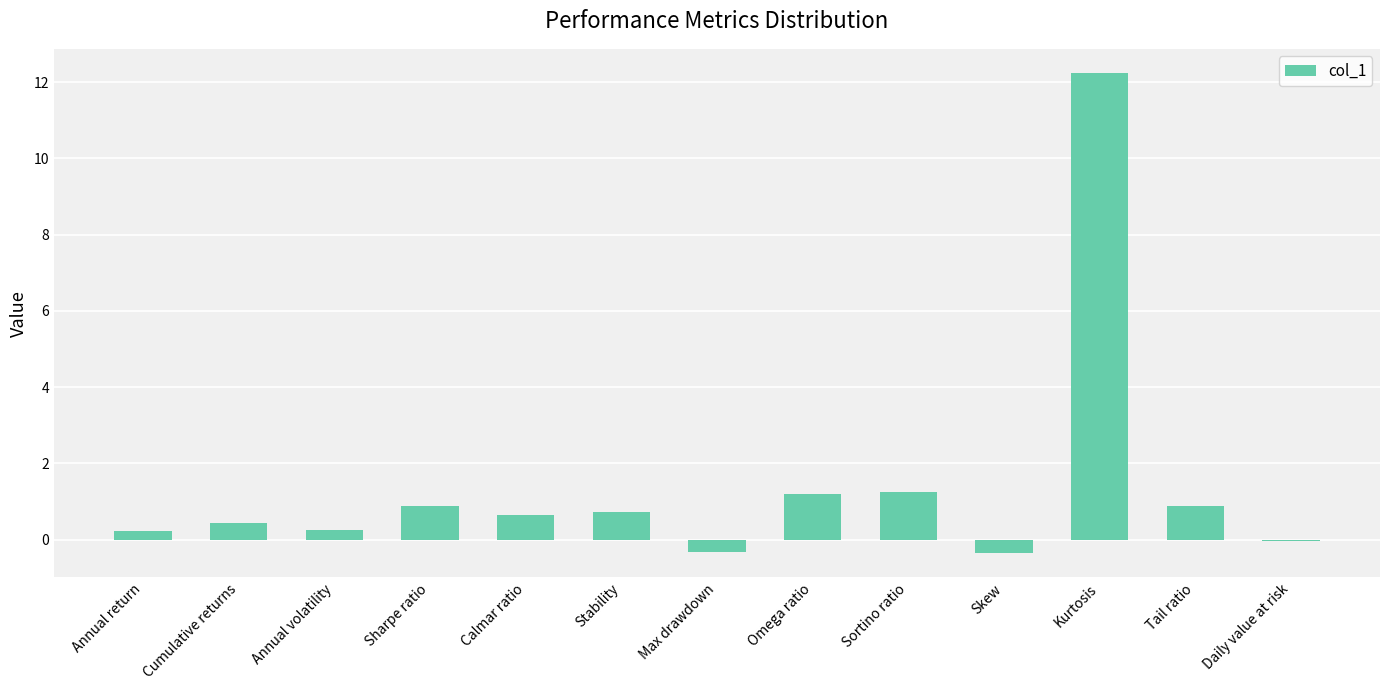

True or false: the data shows 1.2 at Stability.

False